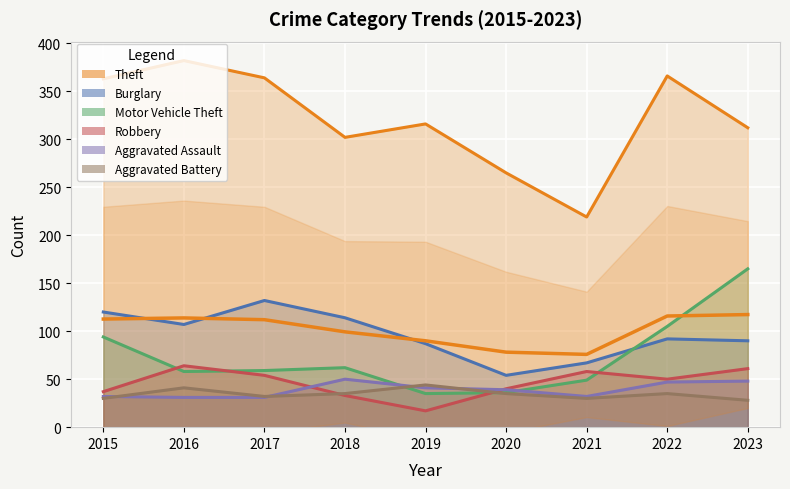

What are all the series names shown in the legend?

Theft, Burglary, Motor Vehicle Theft, Robbery, Aggravated Assault, Aggravated Battery